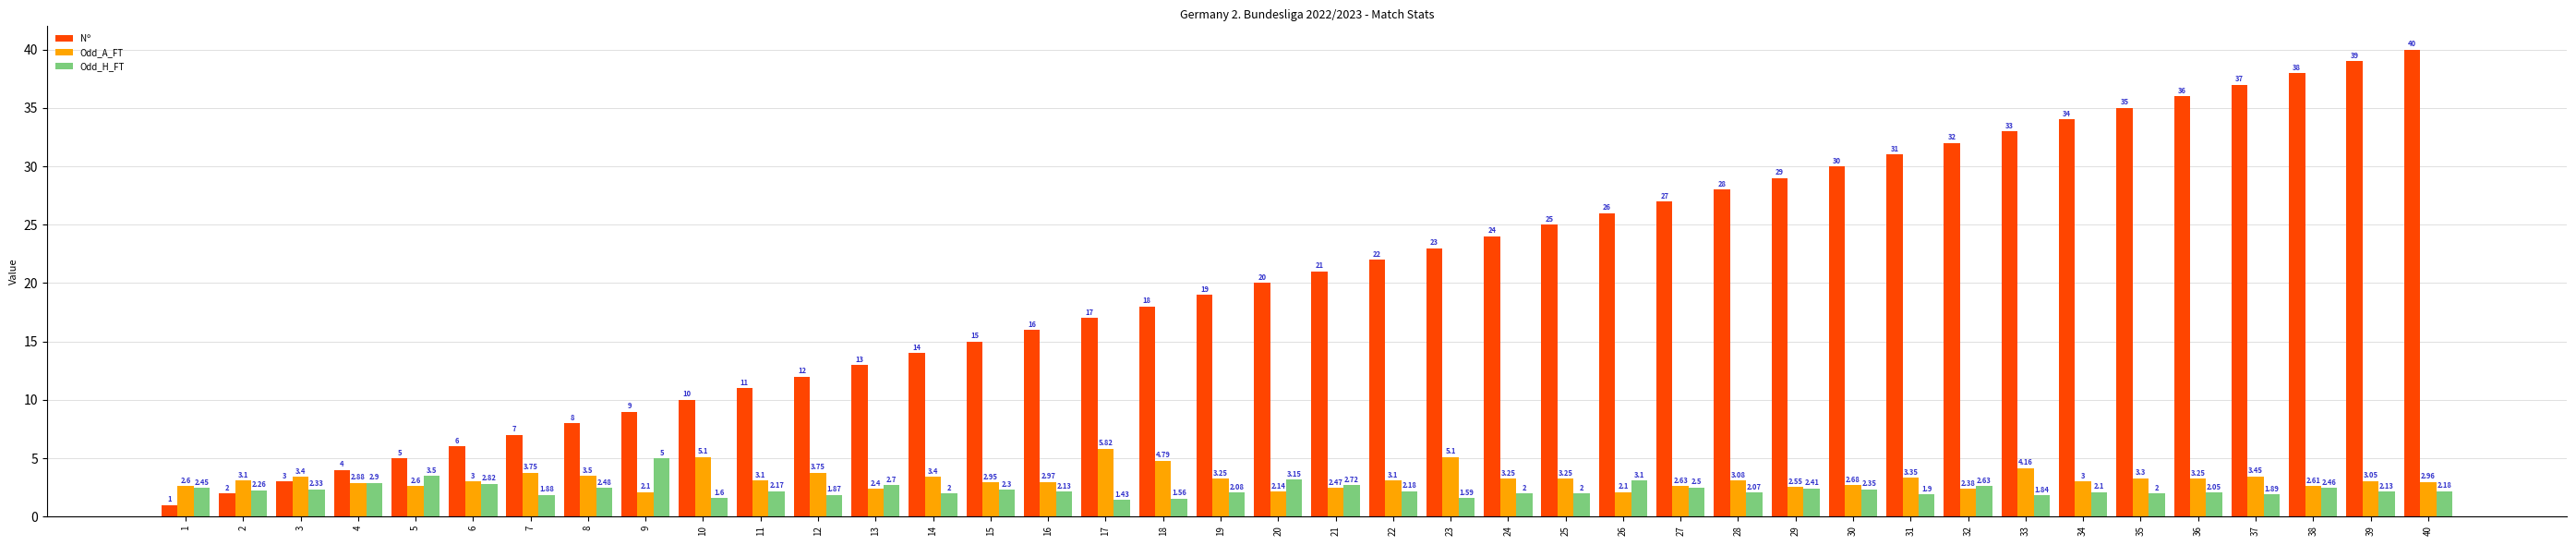

Is the value of Nº at 9 greater than the value of Odd_A_FT at 10?

Yes